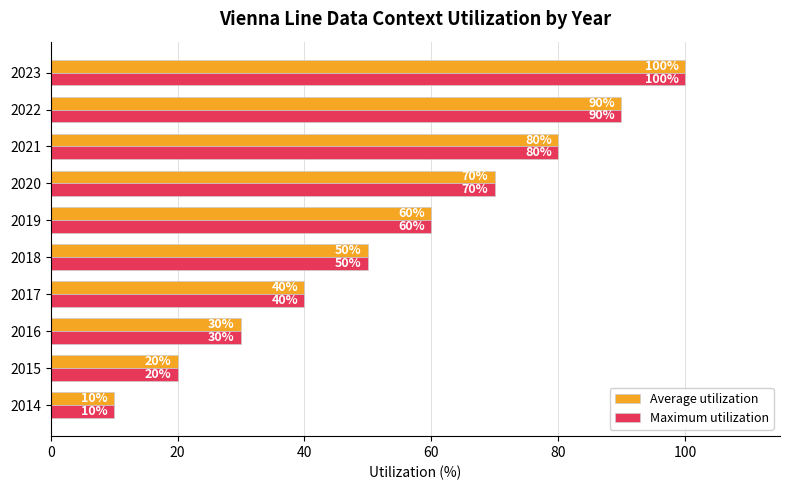

At which label is Maximum utilization closest to 55?

2018